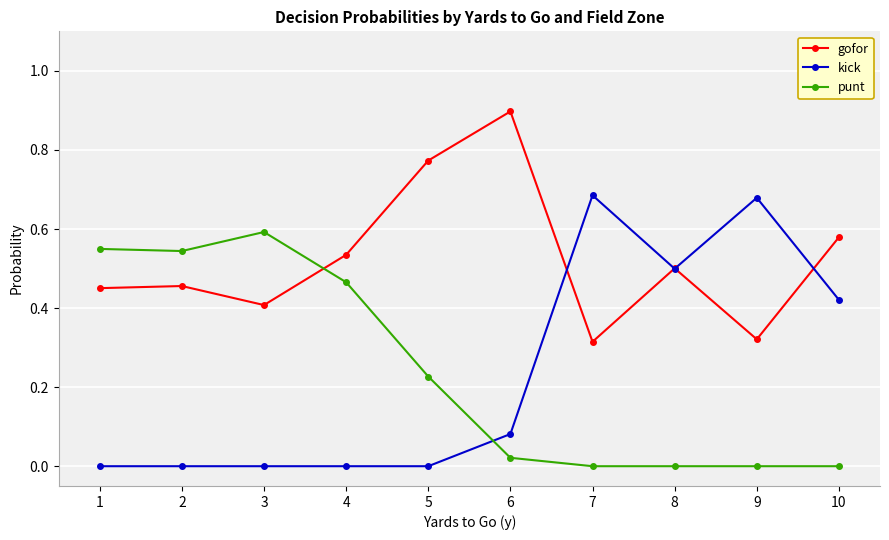

Rank the series by their maximum value, from highest to lowest.

gofor, kick, punt